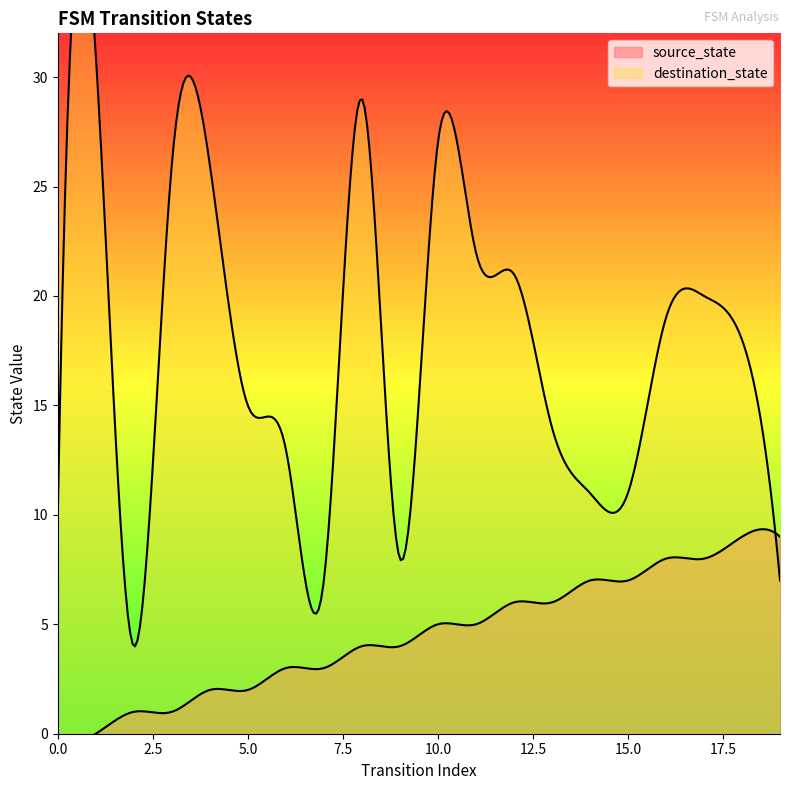

The destination_state series shows 41 at 4. True or false?

False